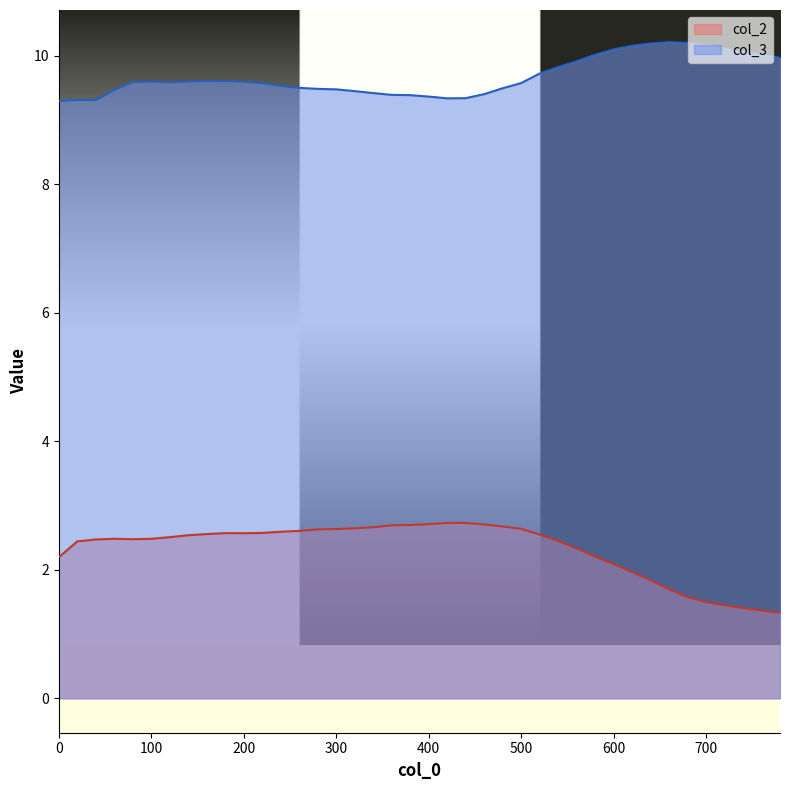

What is the smallest value displayed?

1.3